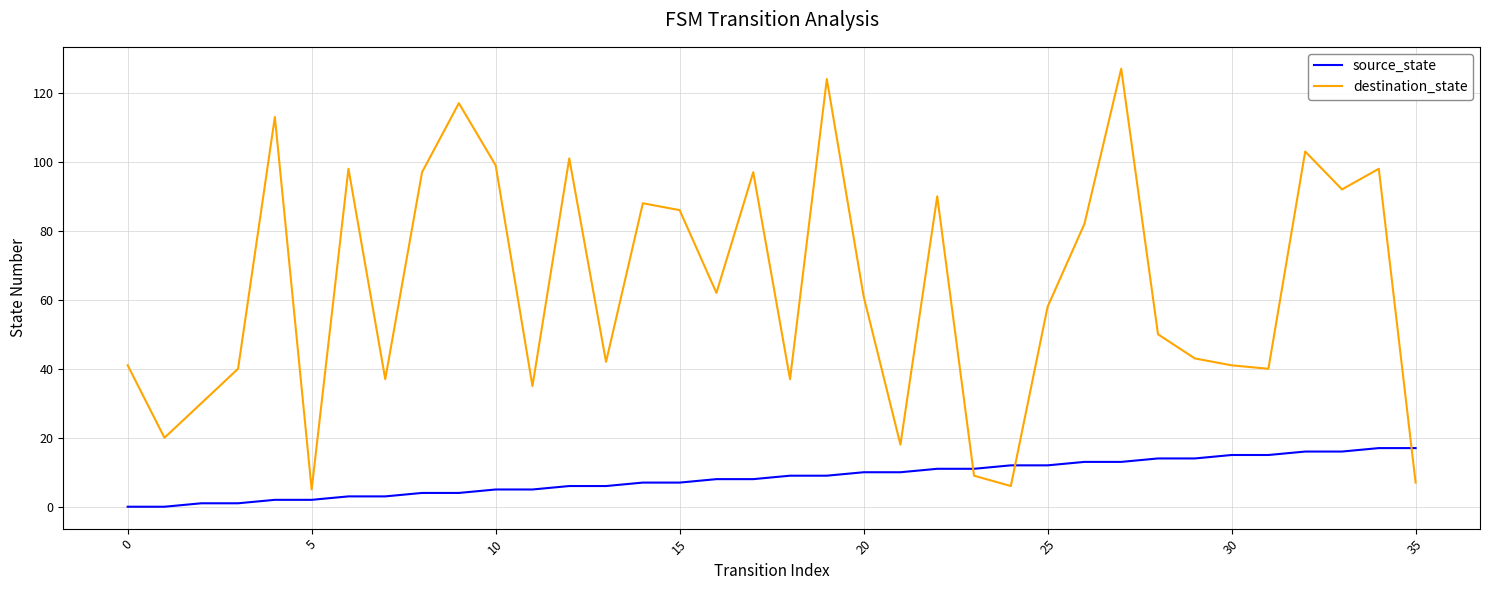

Is this an area chart (filled region under the line)?

No